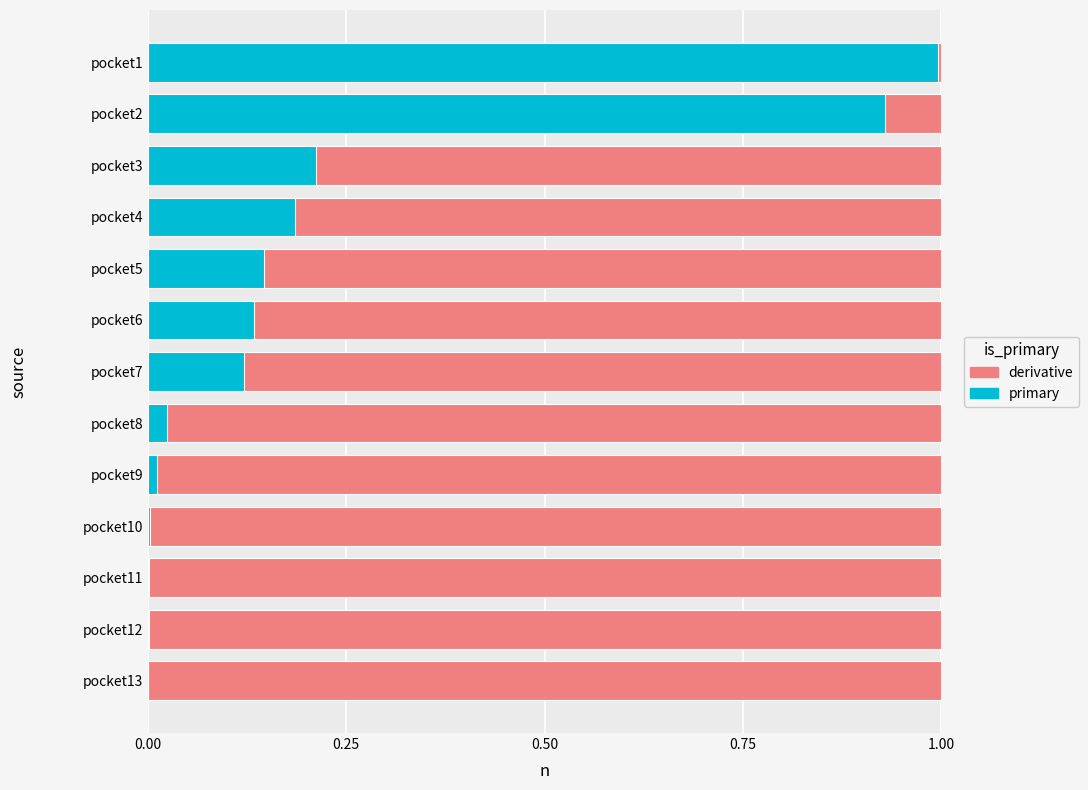

What is the average value of the derivative series?

0.8